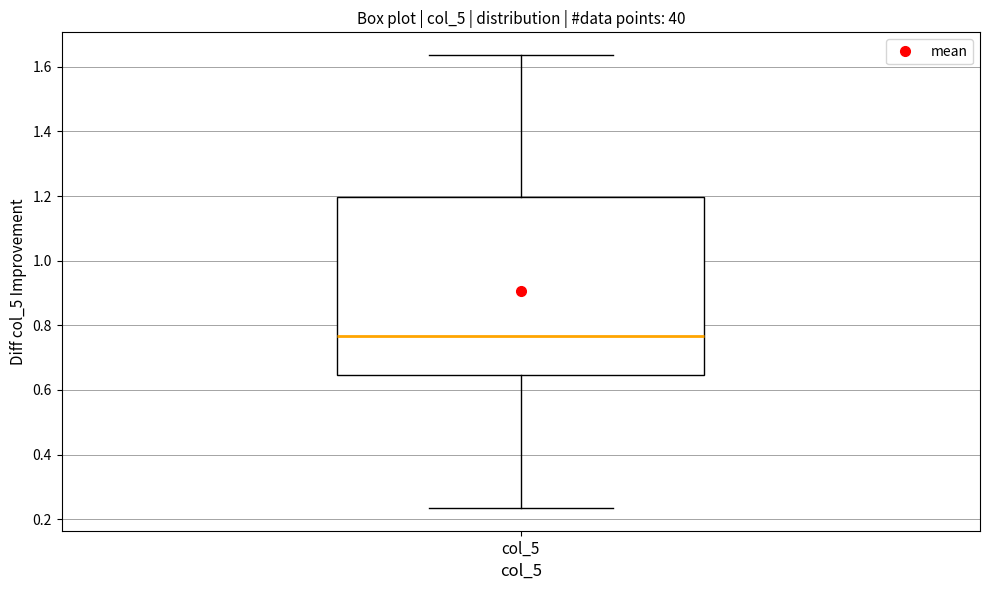

Where is the lower edge of the box for col_5 on the y-axis? The values are not printed on the chart, so give them approximately, as read against the axis.

0.64